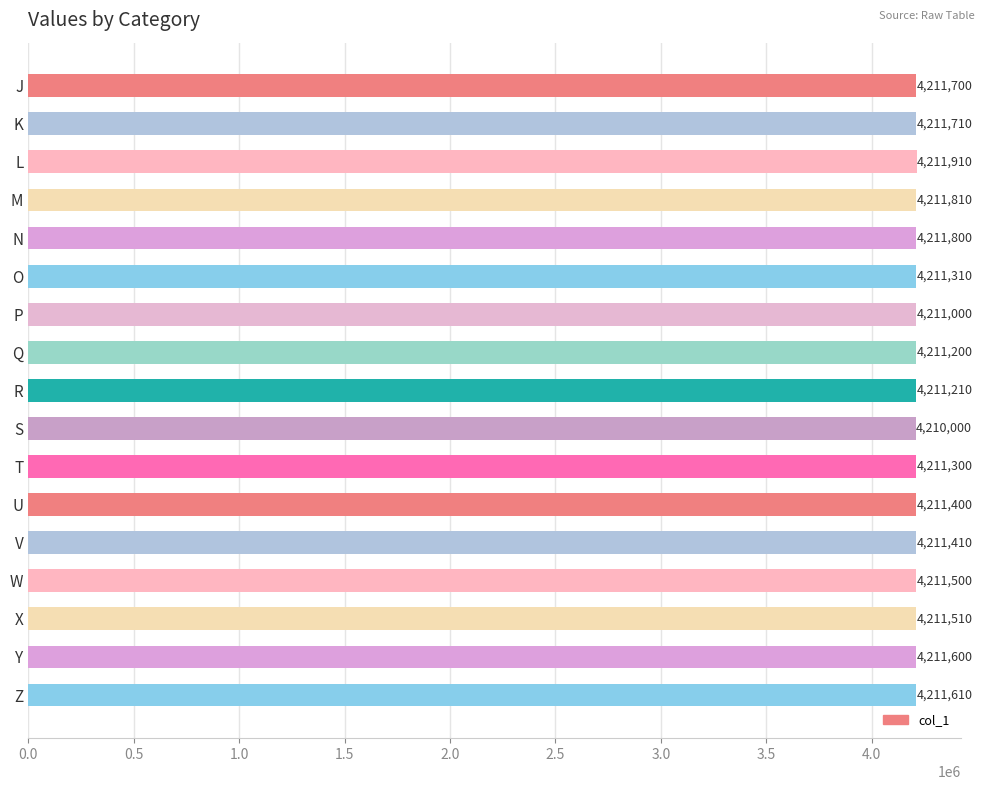

Rank the categories by value from highest to lowest.

L, M, N, K, J, Z, Y, X, W, V, U, O, T, R, Q, P, S